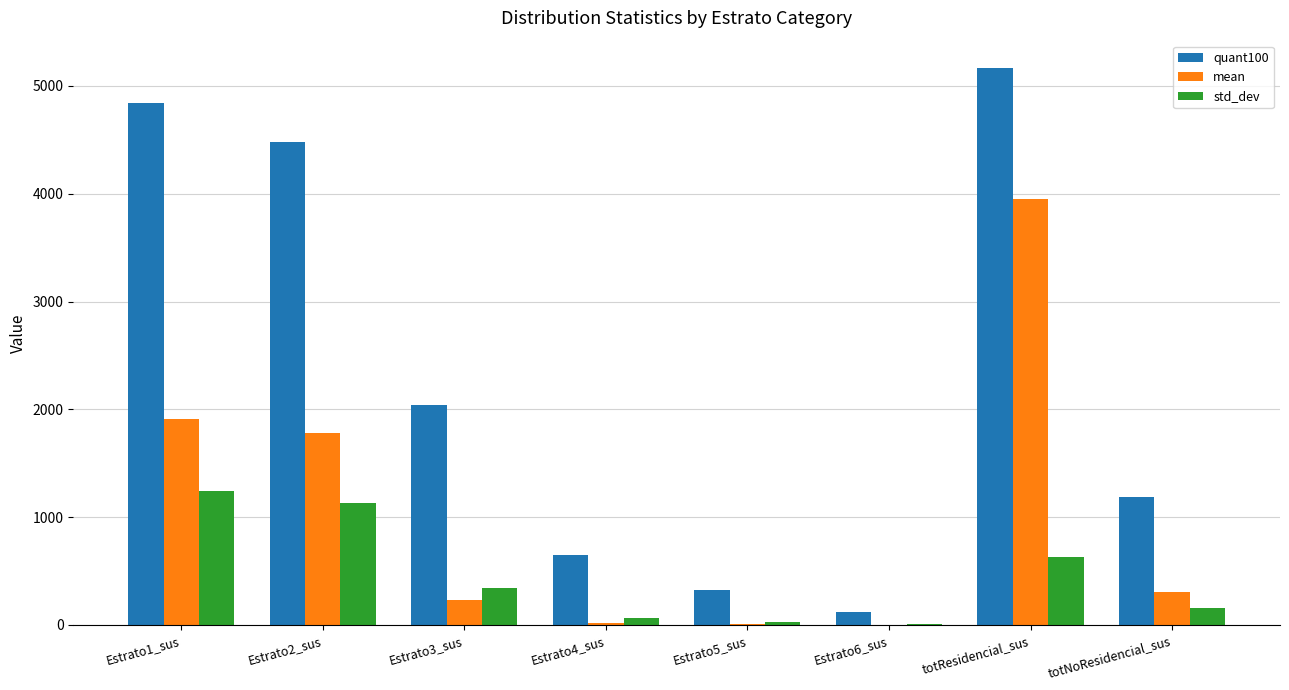

How many data points does each series have?

8